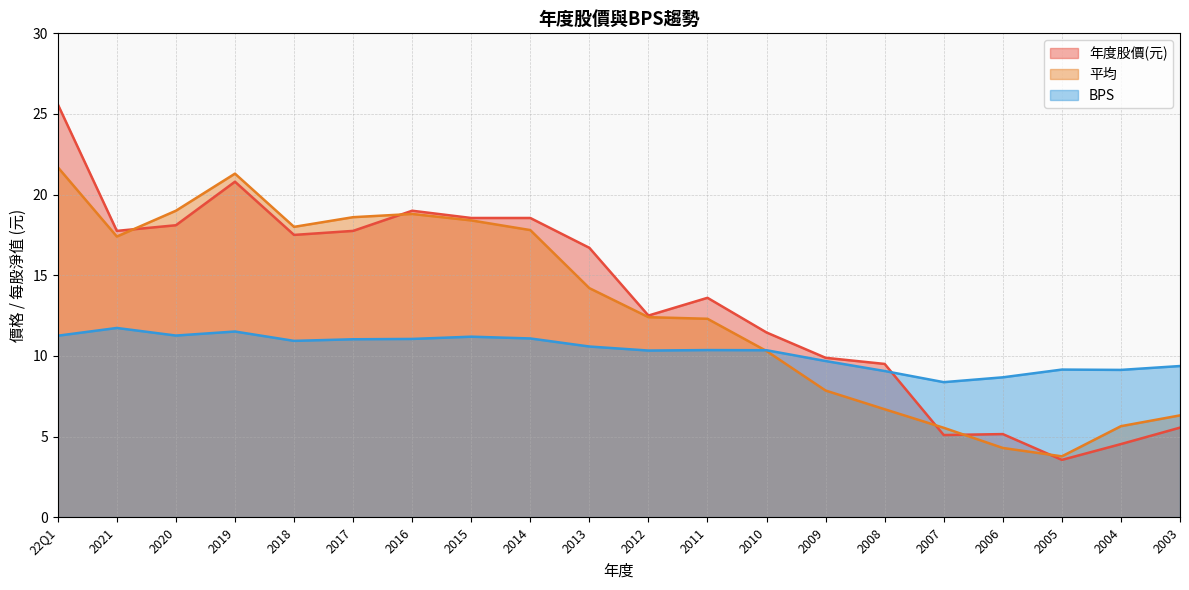

Reading left to right, extract all data points from this chart.

年度股價(元): 25.6	17.8	18.1	20.8	17.5	17.8	19.0	18.6	18.6	16.7	12.5	13.6	11.4	9.9	9.5	5.1	5.2	3.5	4.5	5.5
平均: 21.7	17.4	19.0	21.3	18.0	18.6	18.8	18.4	17.8	14.2	12.4	12.3	10.3	7.8	6.7	5.5	4.3	3.8	5.6	6.3
BPS: 11.2	11.7	11.3	11.5	10.9	11.0	11.1	11.2	11.1	10.6	10.3	10.4	10.3	9.7	9.1	8.4	8.7	9.2	9.1	9.4